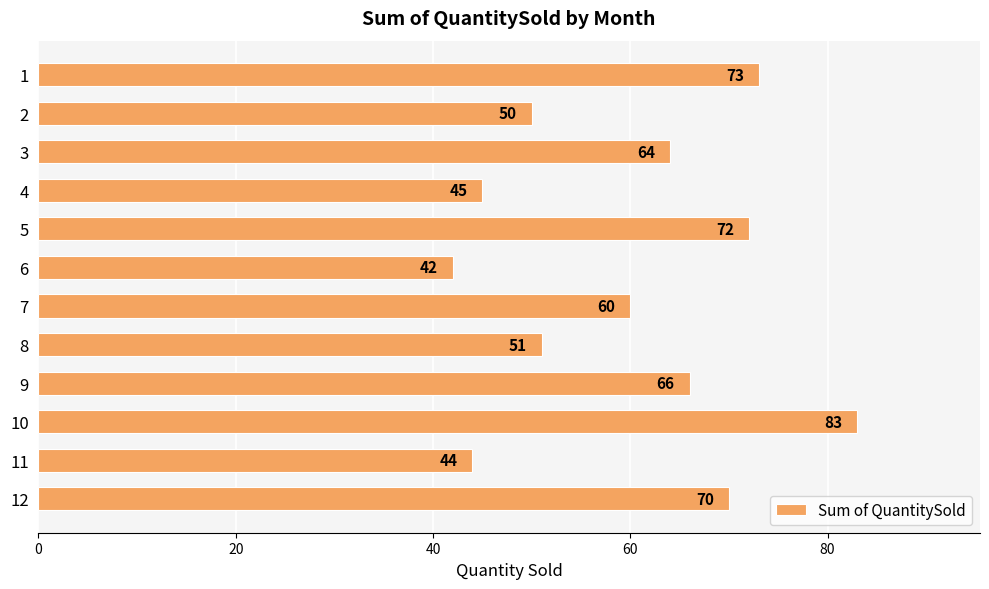

Which category has the lowest value across all series?

6